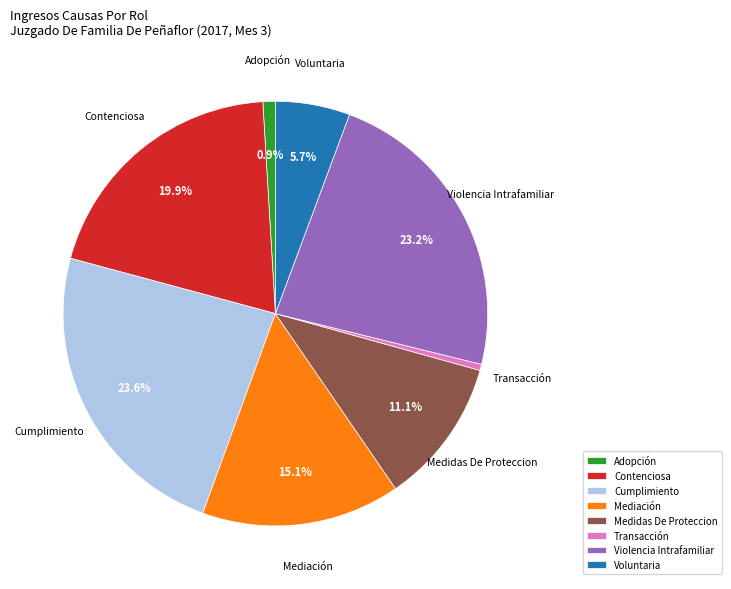

What percentage is the Medidas De Proteccion slice, to the nearest percent?

11%